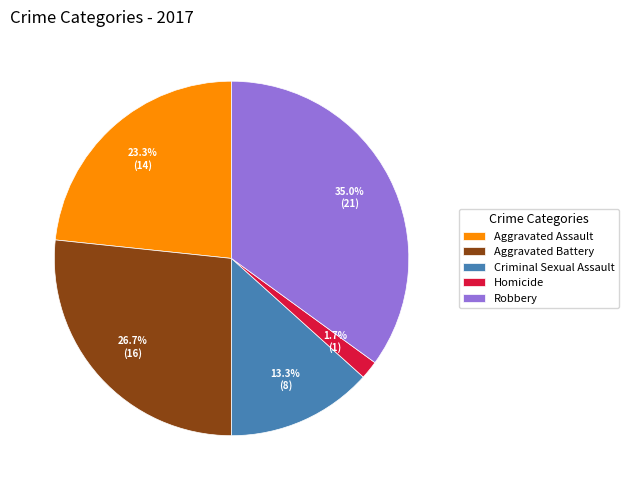

Do Robbery and Aggravated Assault together represent more than half of the pie?

Yes